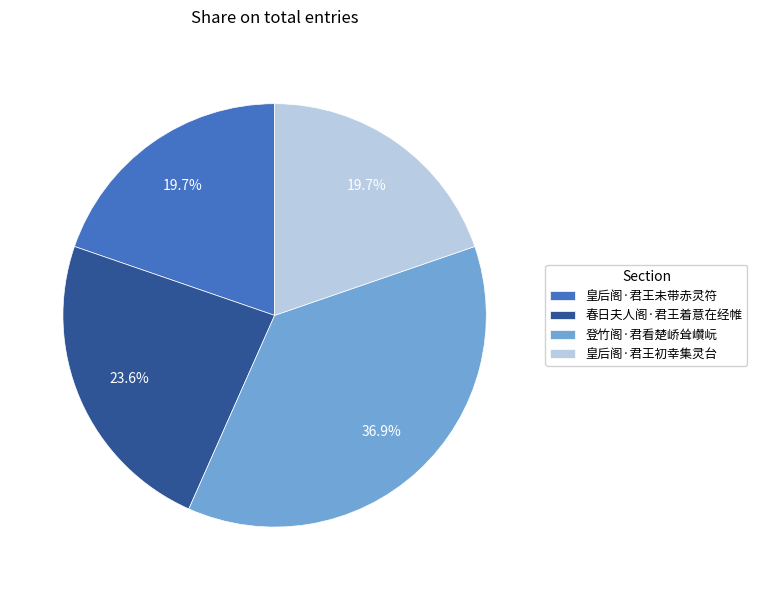

How many segments does this pie chart have?

4